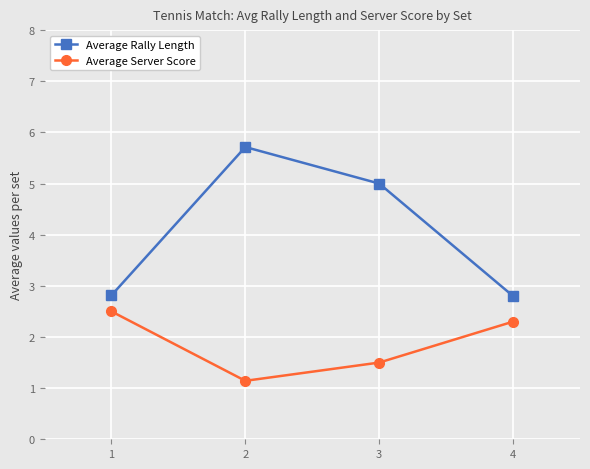

What is the difference between the maximum and minimum values in the Average Server Score series?

1.4